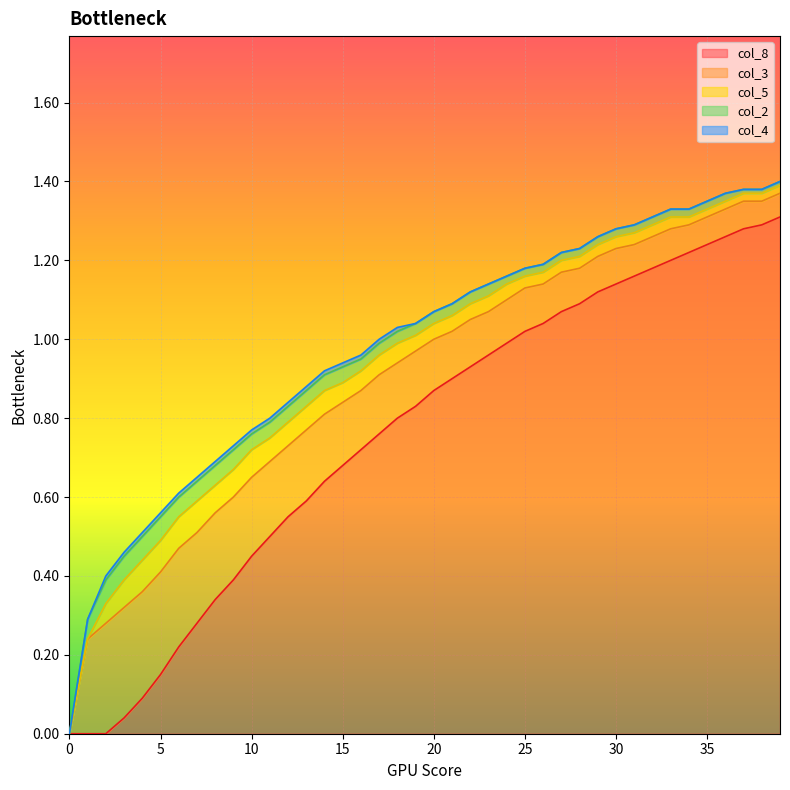

What are all the series names shown in the legend?

col_8, col_3, col_5, col_2, col_4